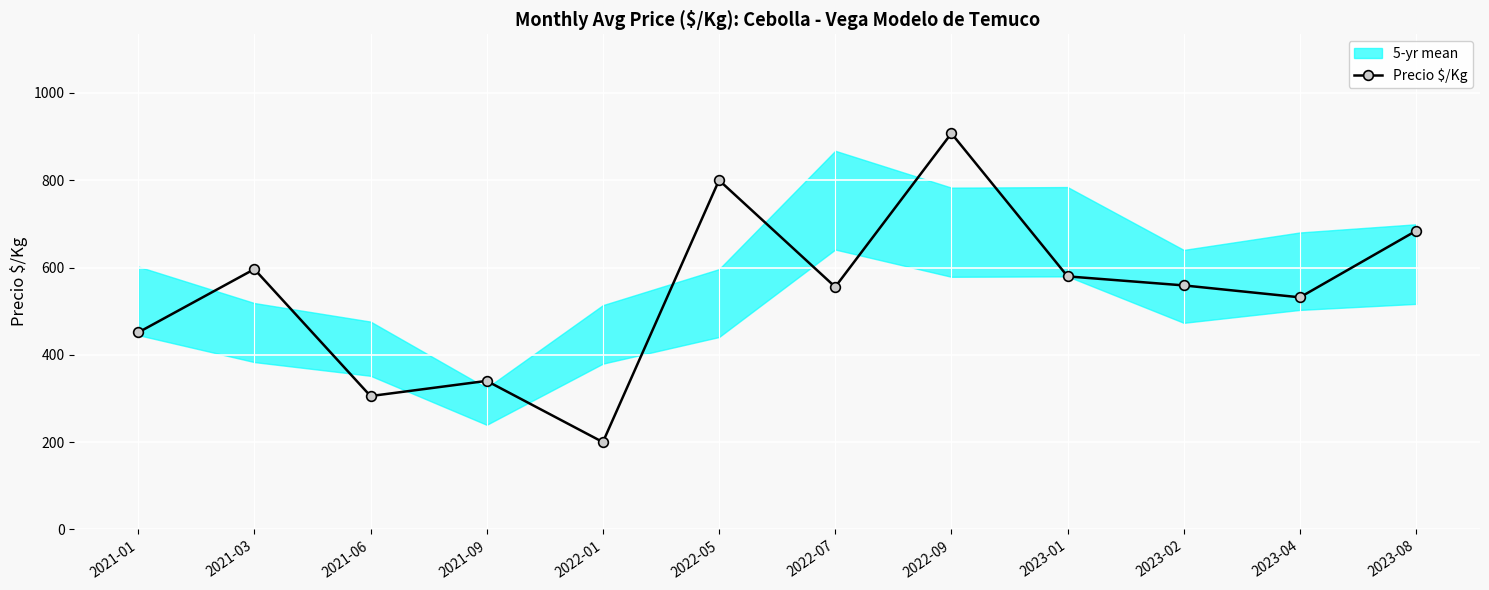

Count the number of values greater than 559.

5